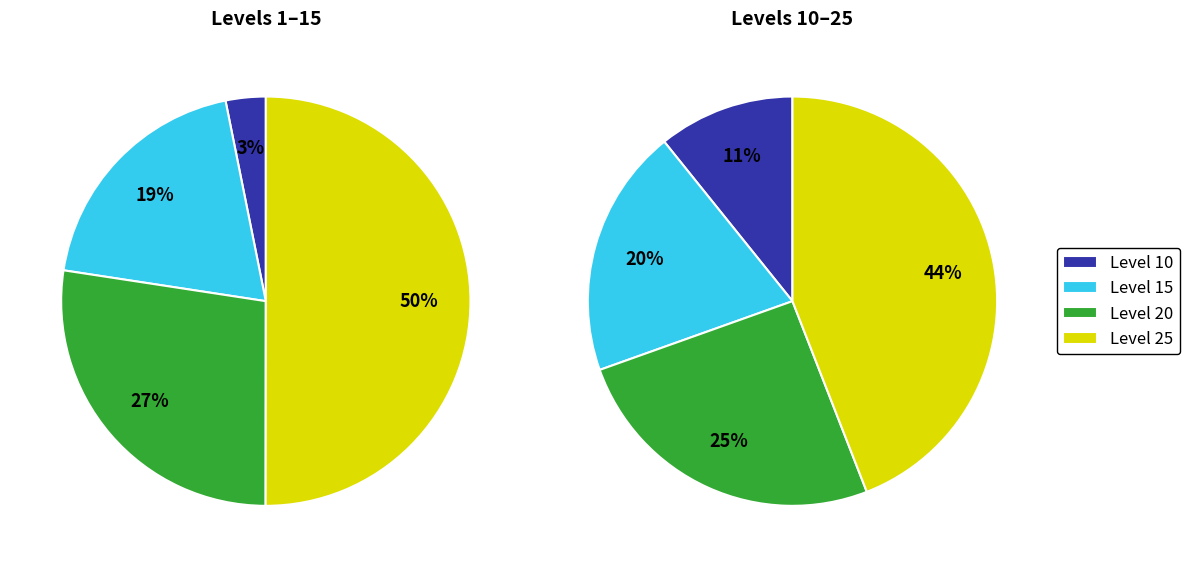

The Level 1 slice represents 24% of the pie. True or false?

False